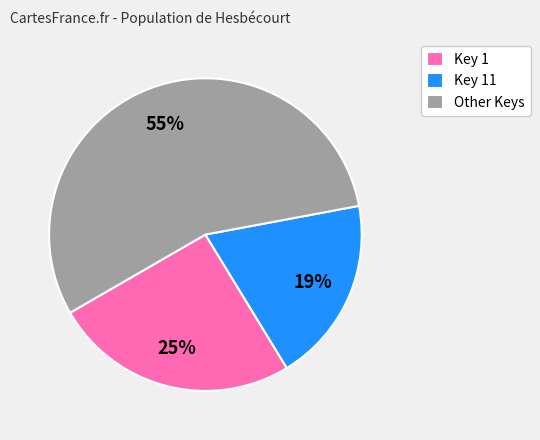

Which has a higher value, Key 1 or Key 11?

Key 1